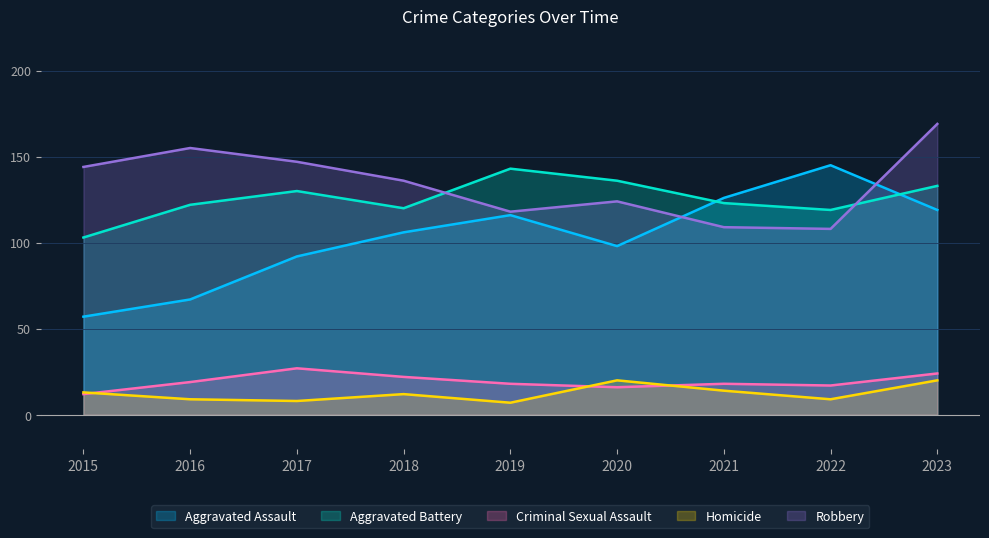

What is the total value across all series at 2018?

396